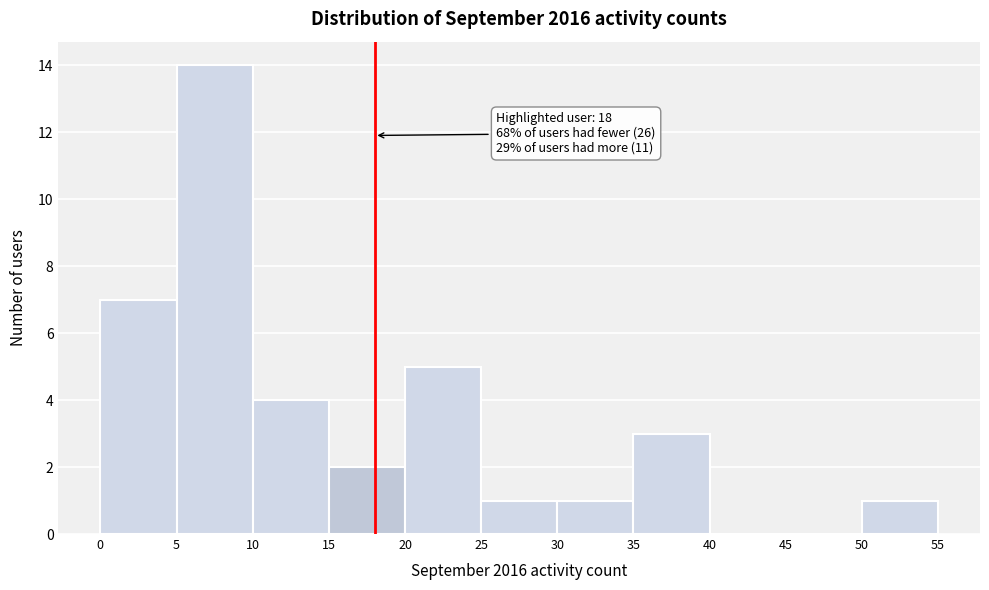

Which range on the x-axis has the tallest bar?

5 to 10